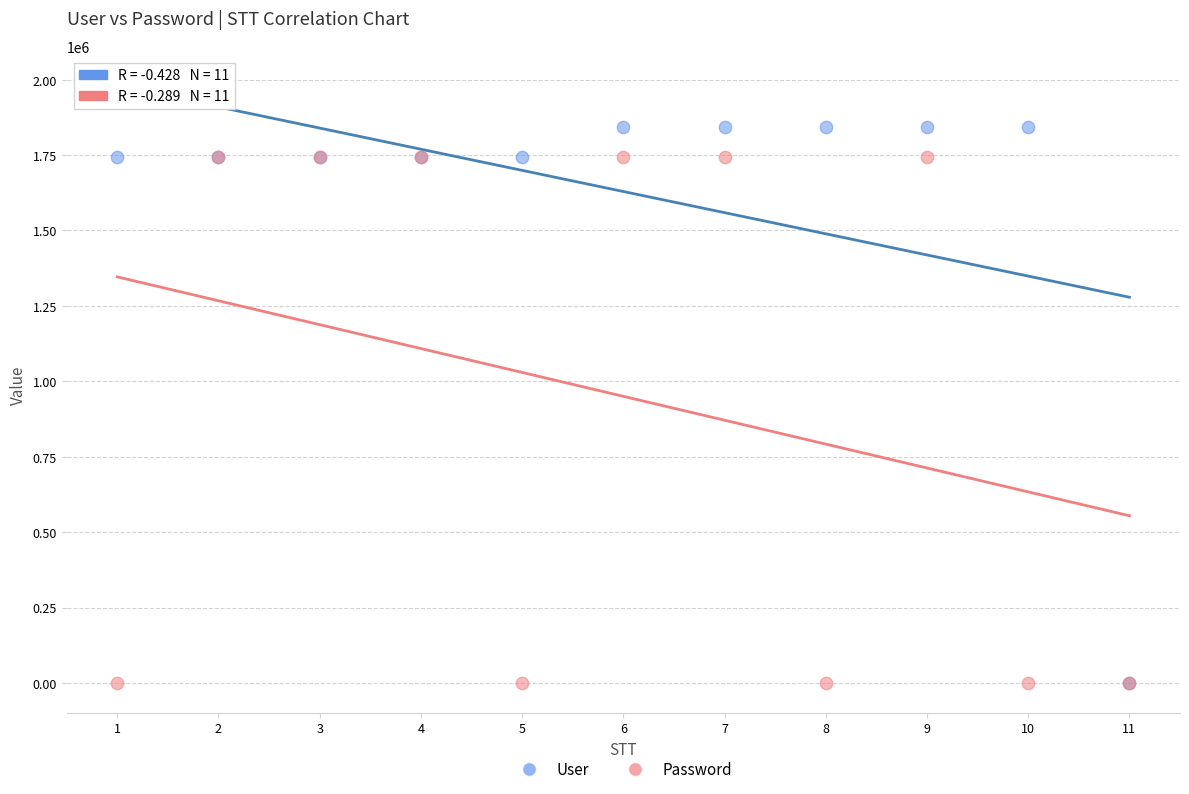

Which series reaches the maximum Y coordinate?

User